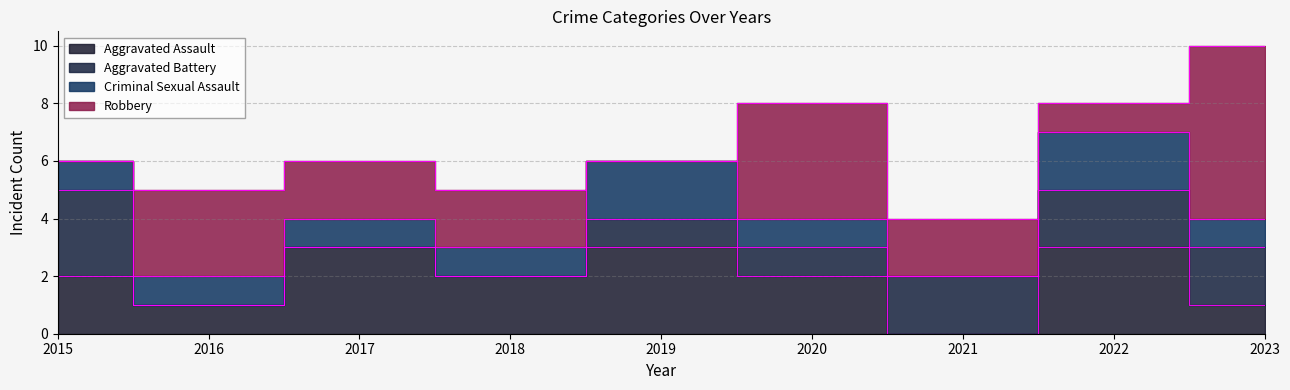

Which series has the largest range (max minus min)?

Robbery